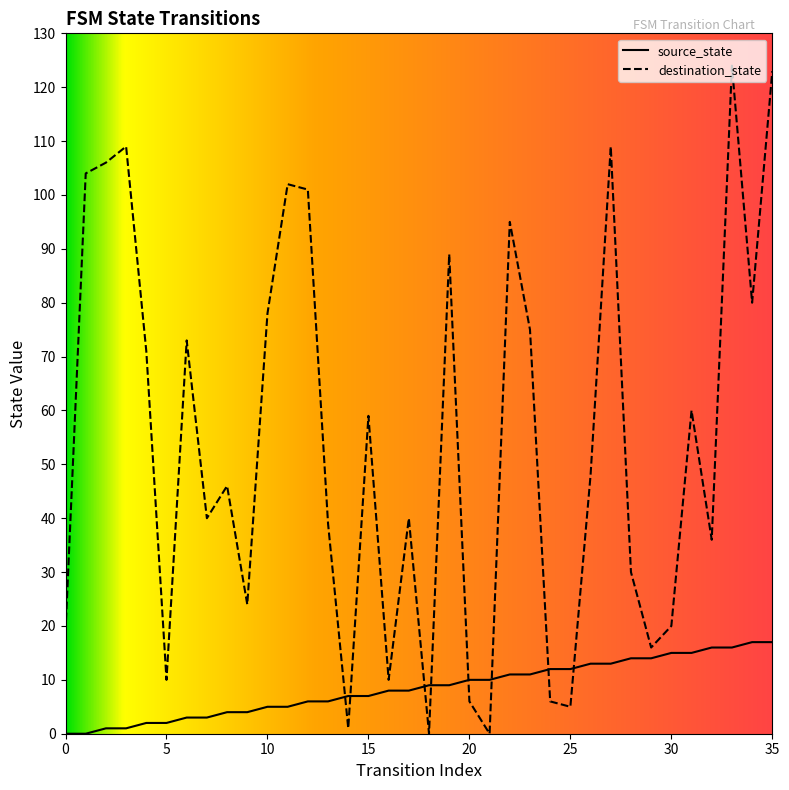

At which category does destination_state reach its first local valley?

5